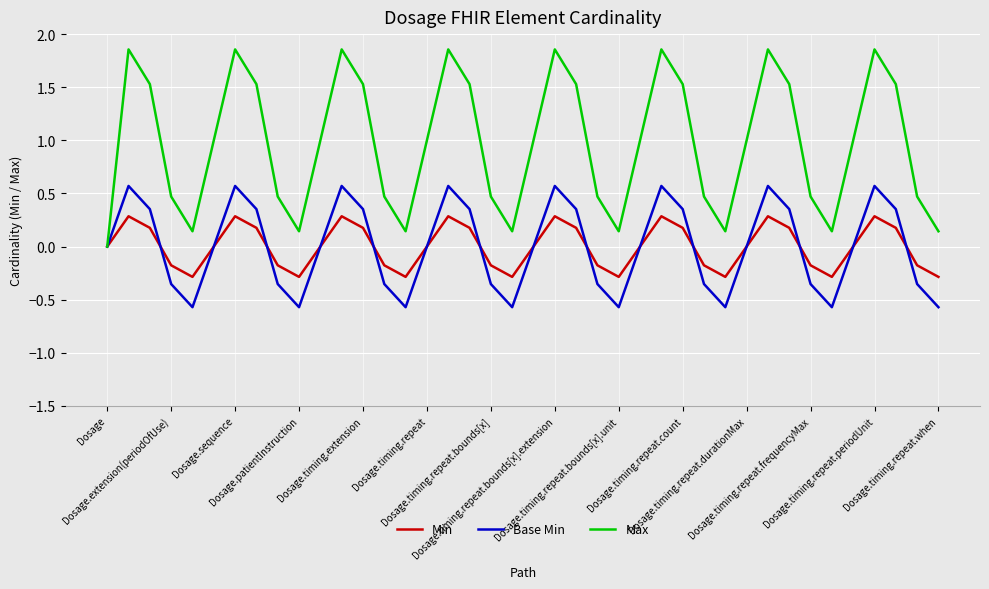

What is the minimum value for Base Min?

-0.6